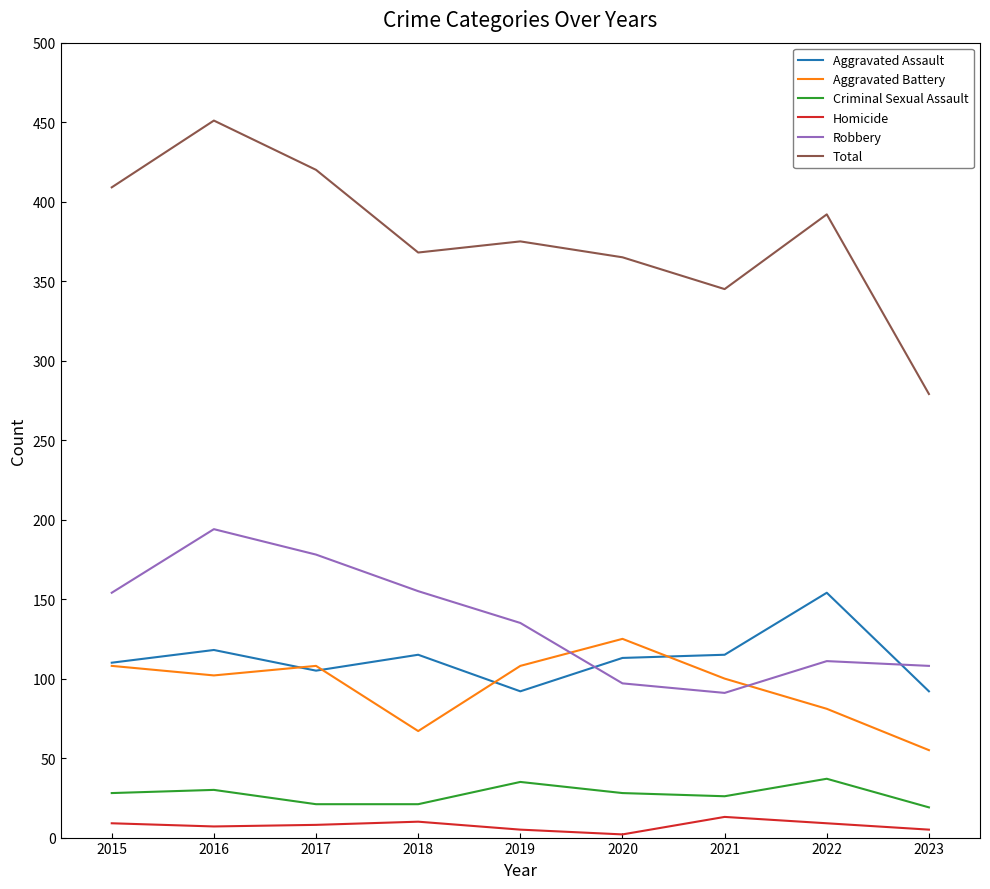

Is this an area chart (filled region under the line)?

No